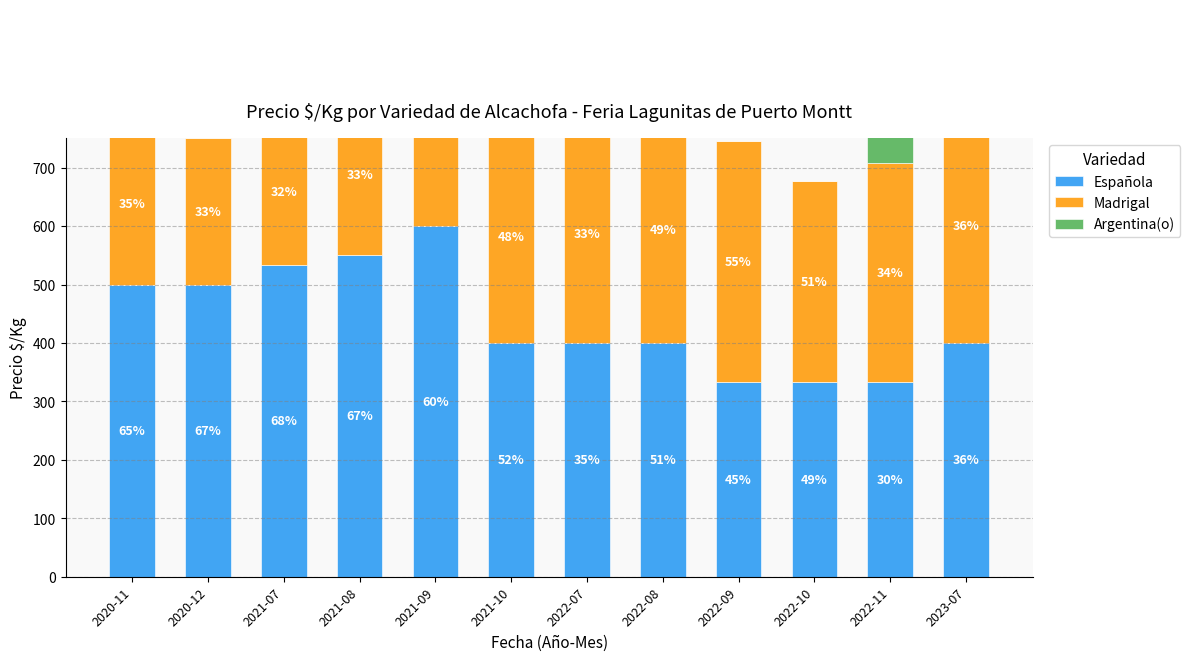

At how many categories does at least one series exceed 116?

12